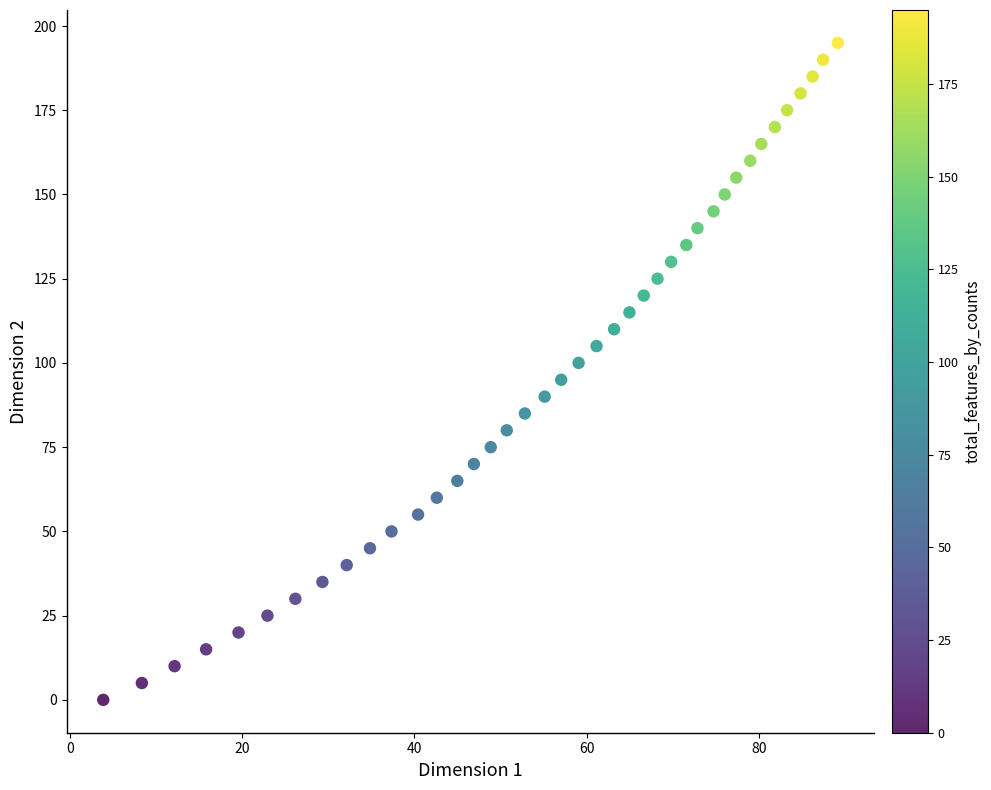

What is the range of Y values (max minus min)?

195